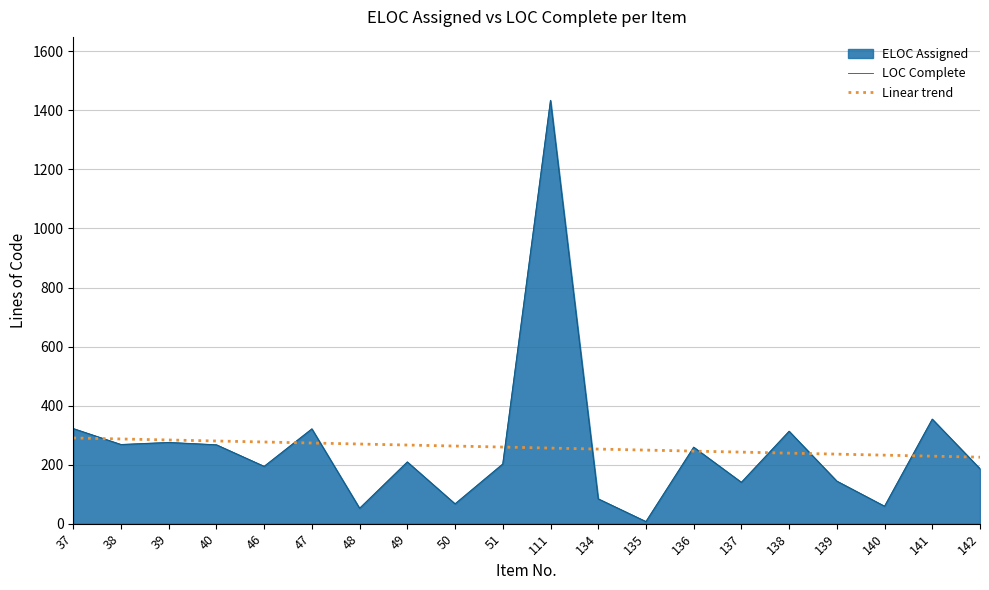

Does the chart have visible grid lines?

Yes